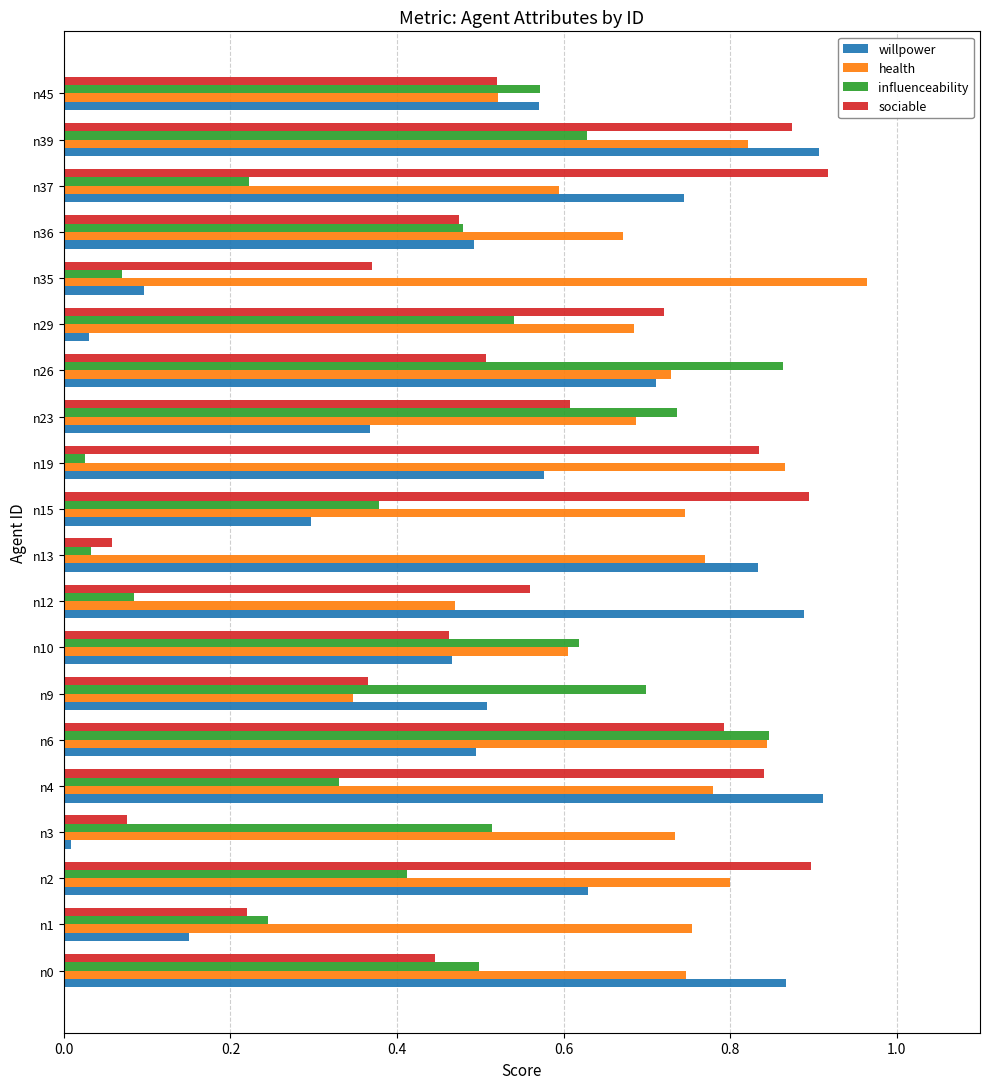

What is the sum of all influenceability values?

8.8